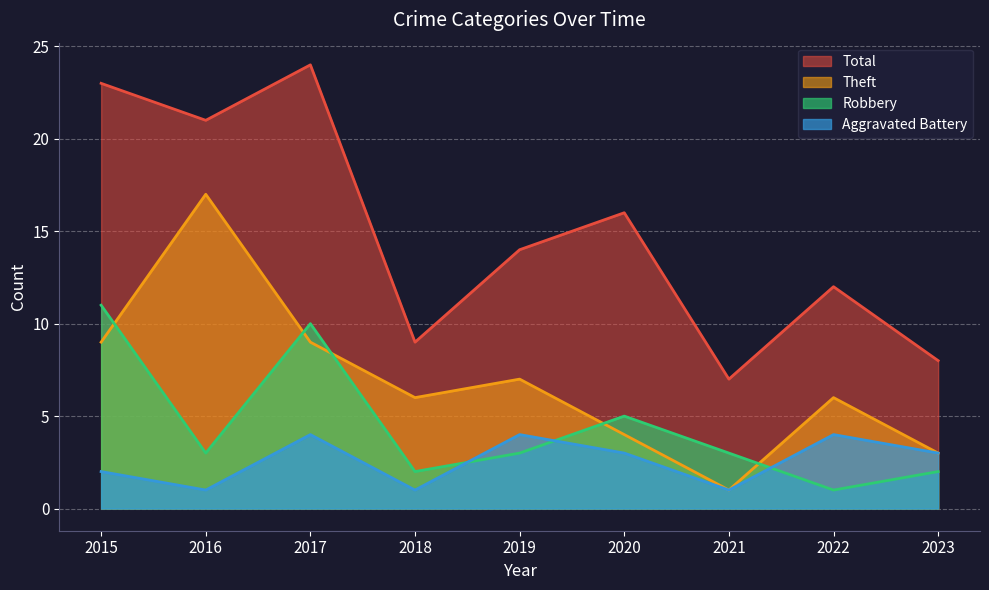

Where is Robbery nearest to the value 6?

2020